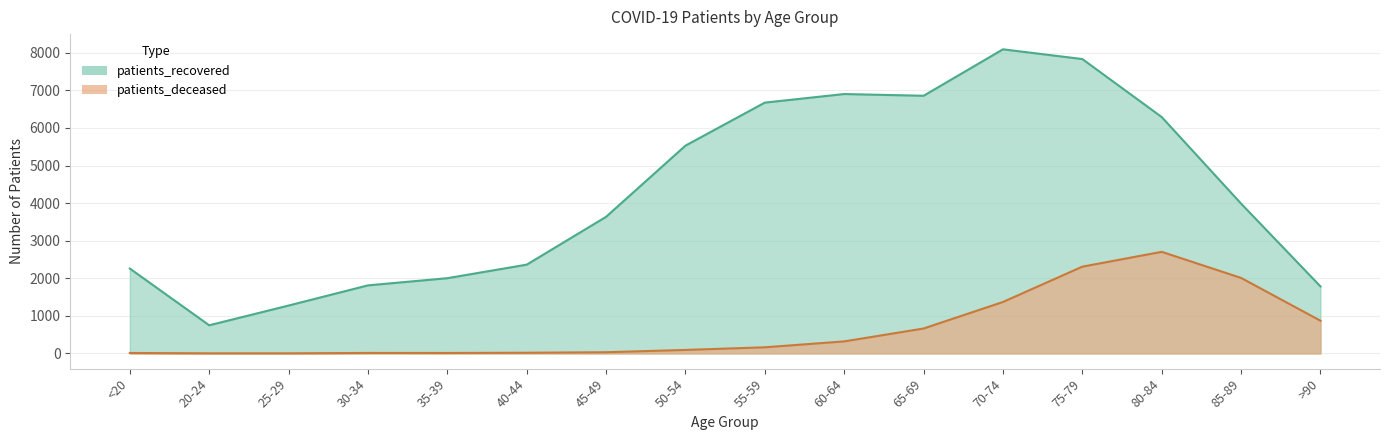

Does the chart display data point markers on the line(s)?

No